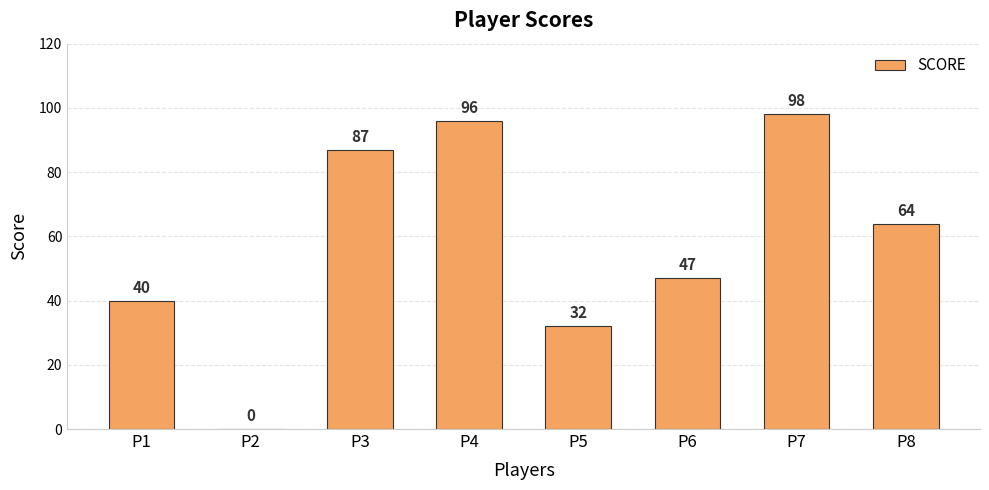

How many values are above zero?

7